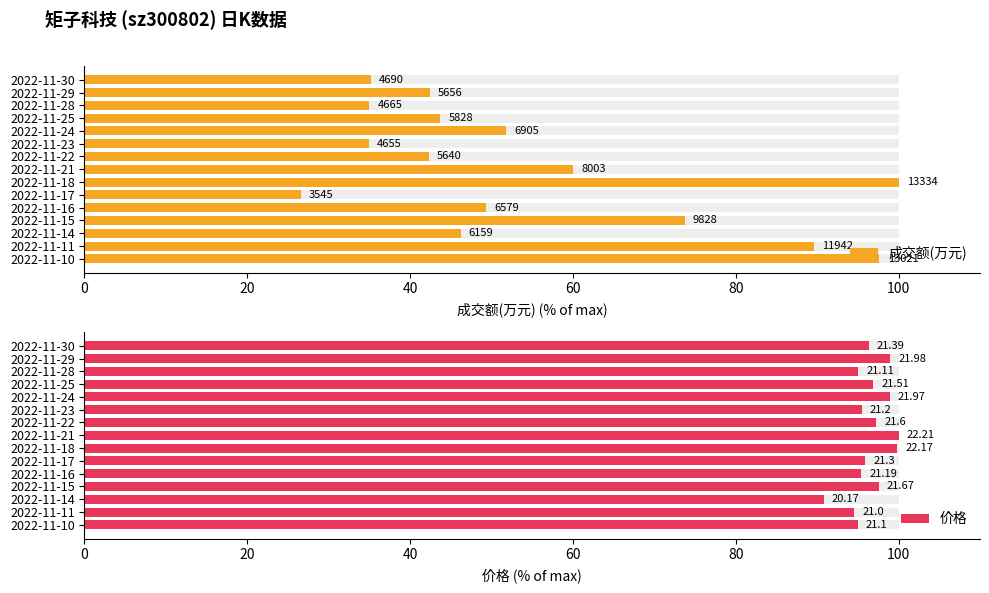

At which category does the chart reach its peak across all series?

2022-11-18